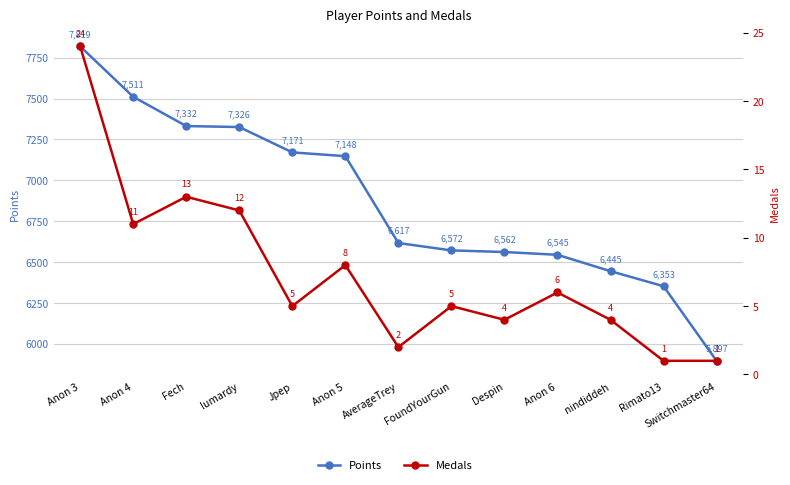

At which category is the sum across all series the highest?

Anon 3